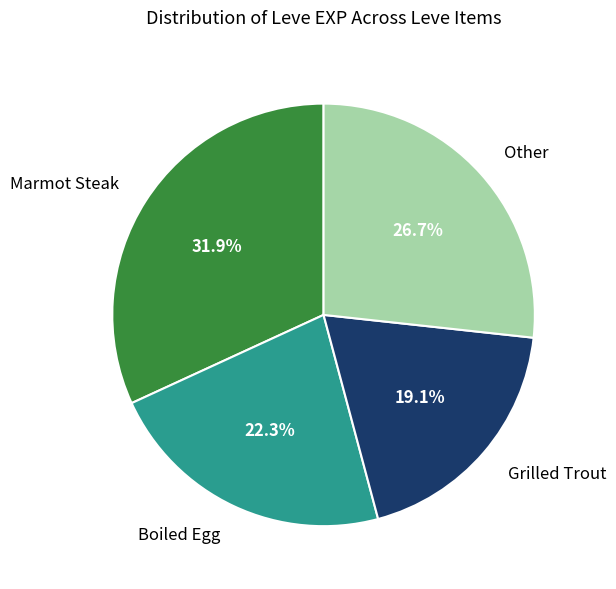

Do Grilled Trout and Other together represent more than half of the pie?

No